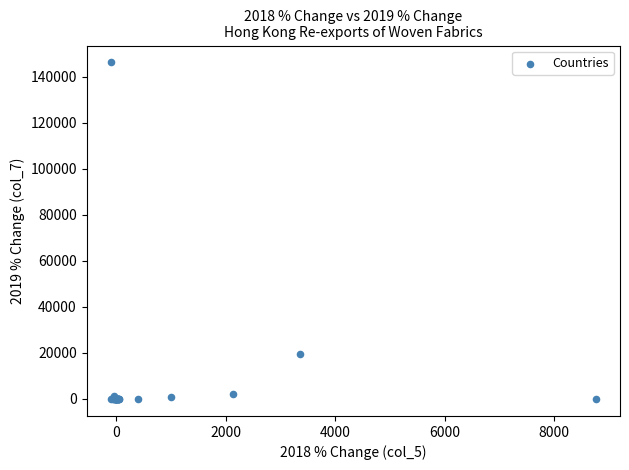

What Y value in the scatter plot is closest to 73078?

19700.6